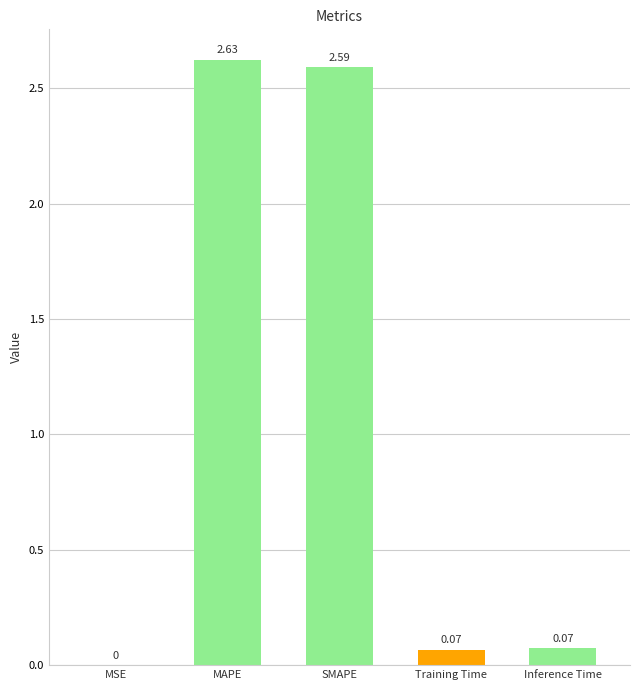

What is the sum of all values?

5.4